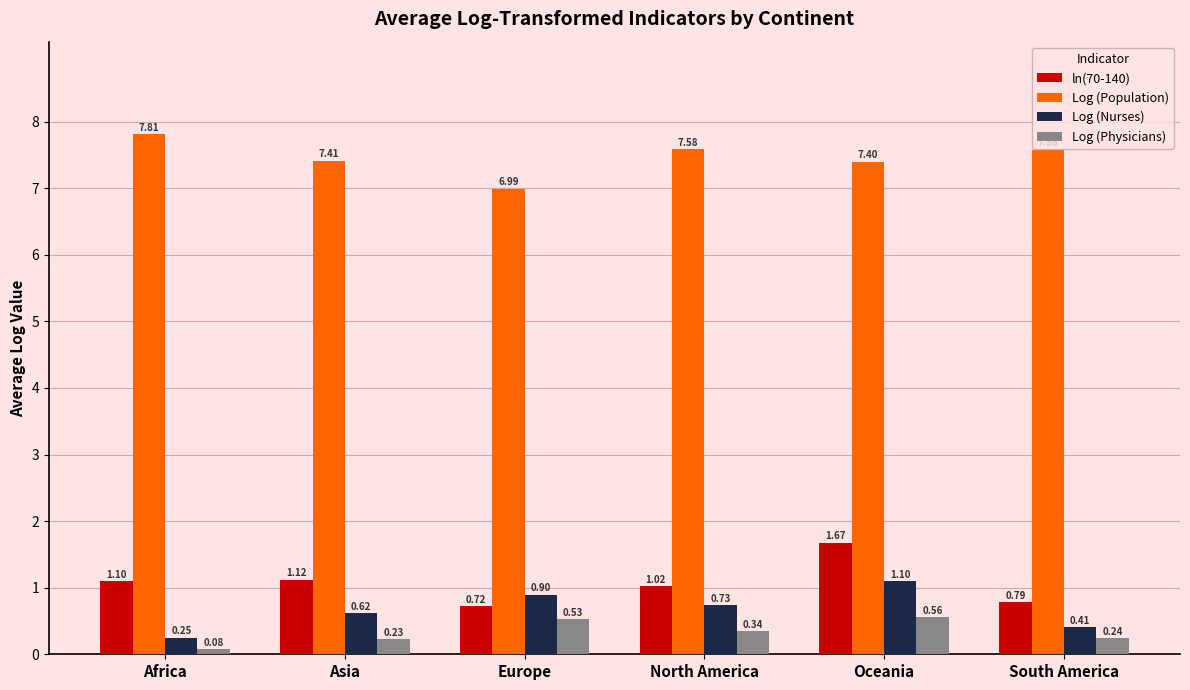

How many data points in Log (Population) are above 7?

5